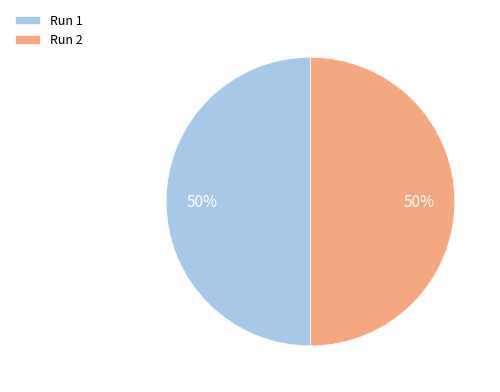

Is the sum of Run 2 and Run 1 greater than half?

Yes